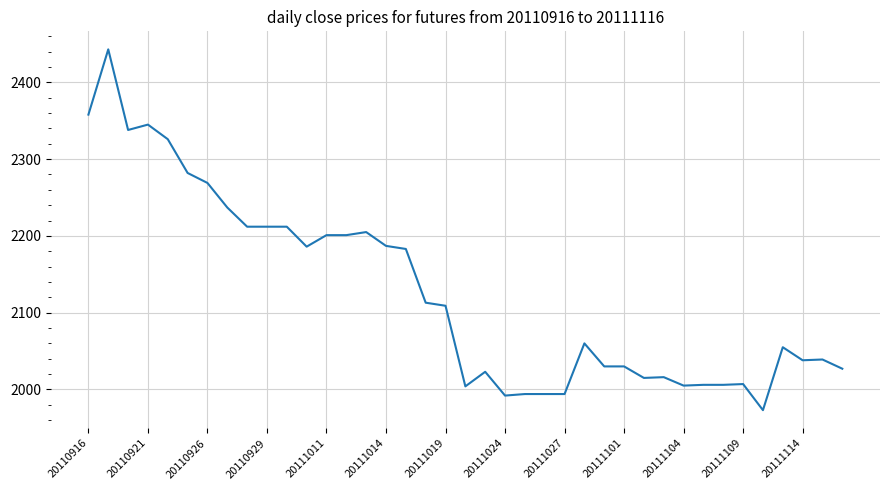

What is the maximum value shown in the chart?

2443